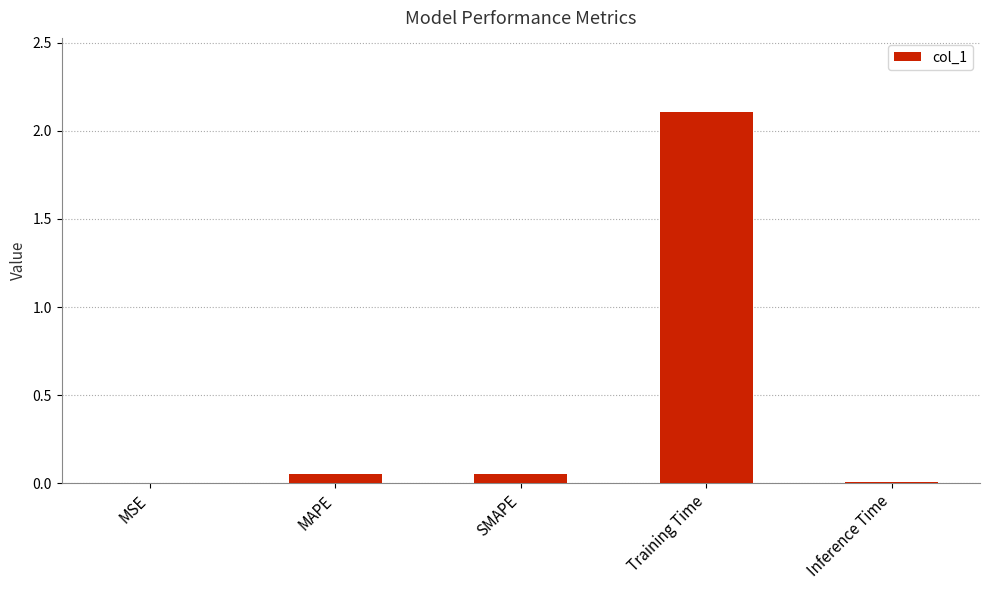

What is the sum of all values?

2.2